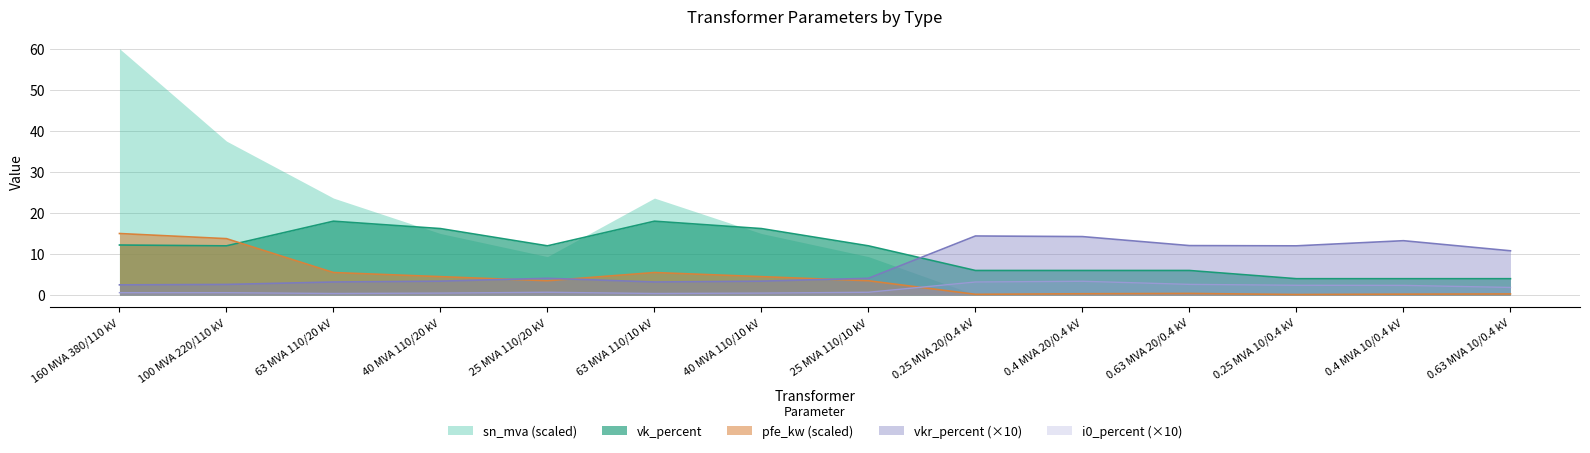

What is the value of the i0_percent point at the 6th from the left?

0.4